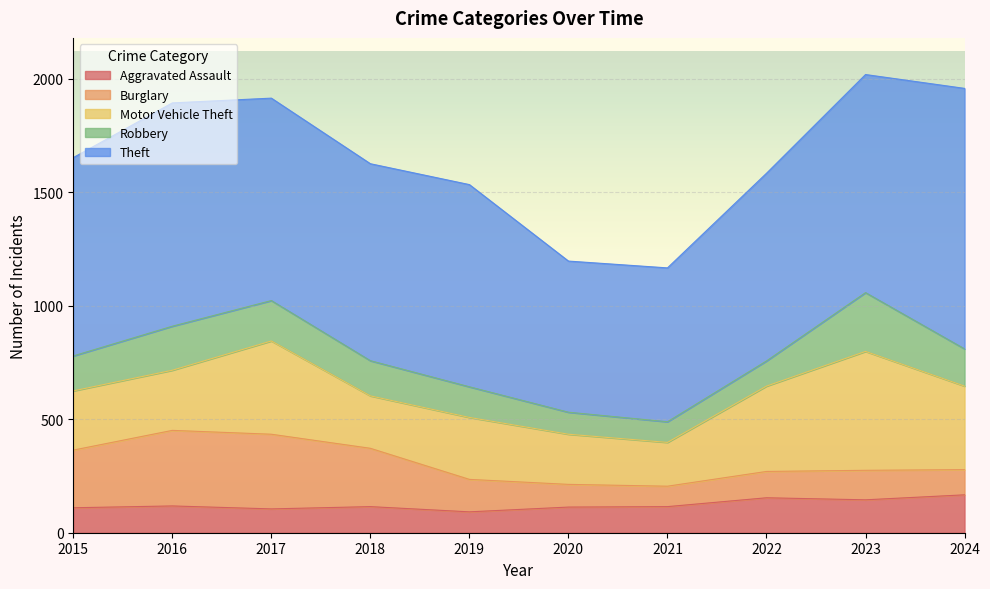

Which series has the widest spread of values?

Theft